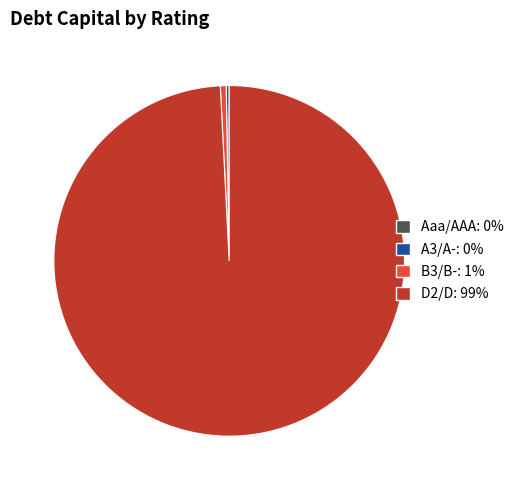

Is there any slice that represents more than half of the pie?

Yes